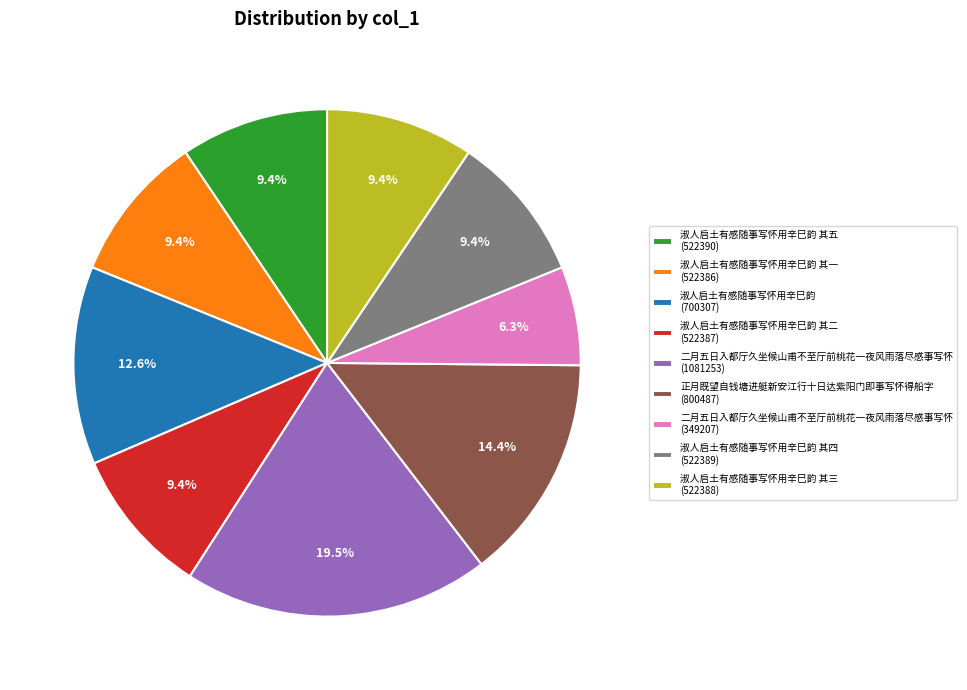

Is the sum of 二月五日入都厅久坐候山甫不至厅前桃花一夜风雨落尽感事写怀 (349207) and 淑人启土有感随事写怀用辛巳韵 其一 (522386) greater than half?

No